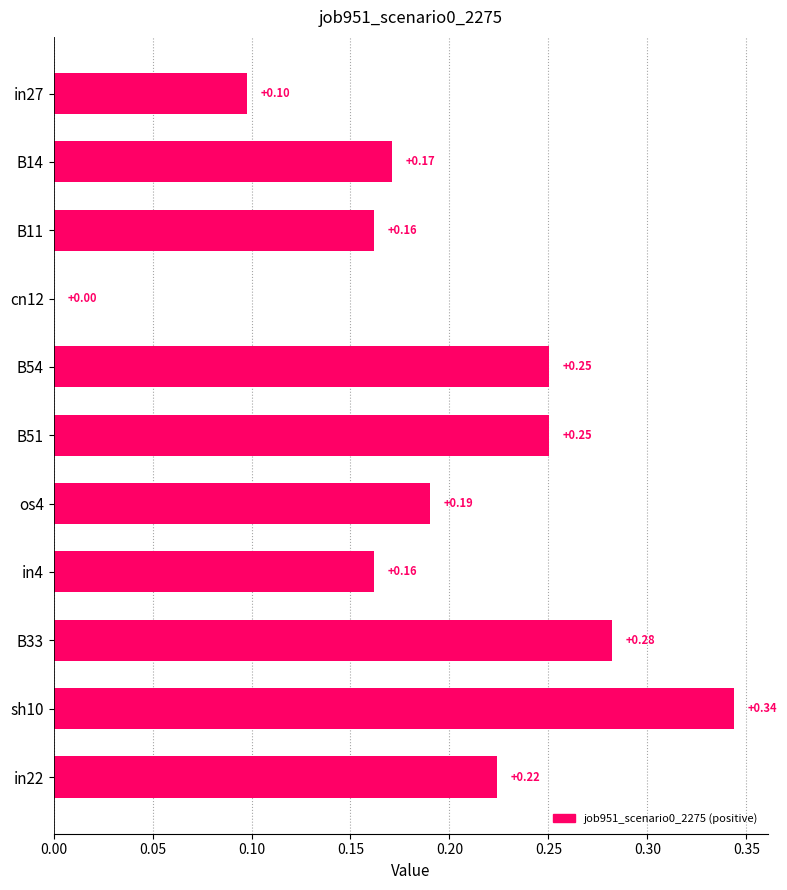

What is the change in value from cn12 to sh10?

+0.3